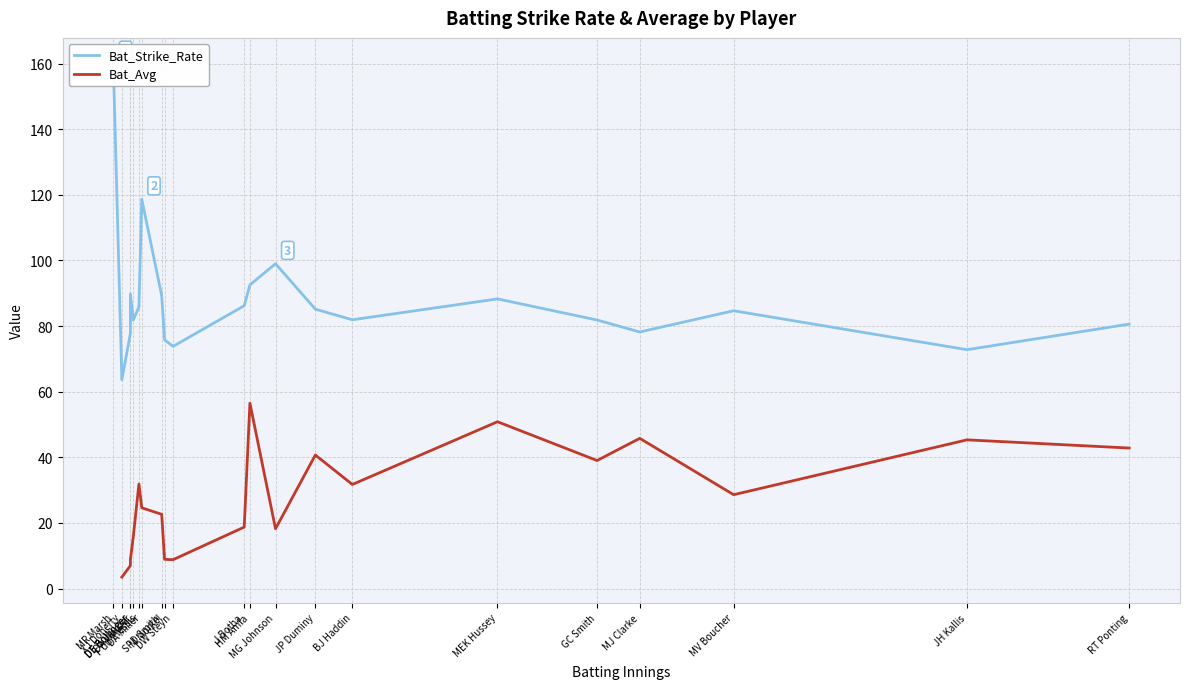

What is the difference between the Bat_Avg values at DA Warner and MG Johnson?

2.5